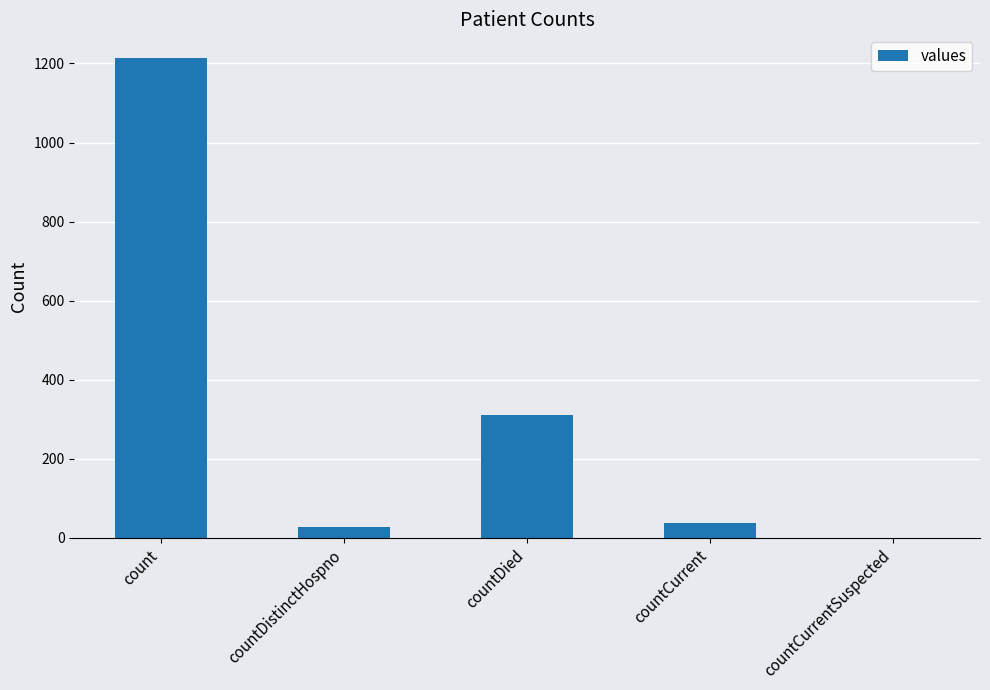

The chart shows a value of 27 at countDistinctHospno. True or false?

True